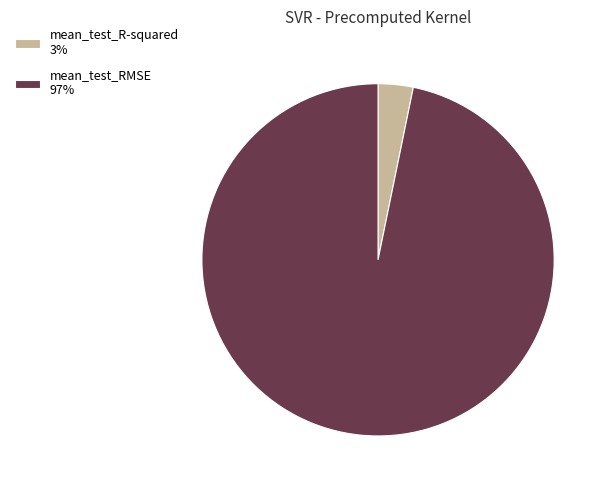

Which slice is the smallest?

mean_test_R-squared